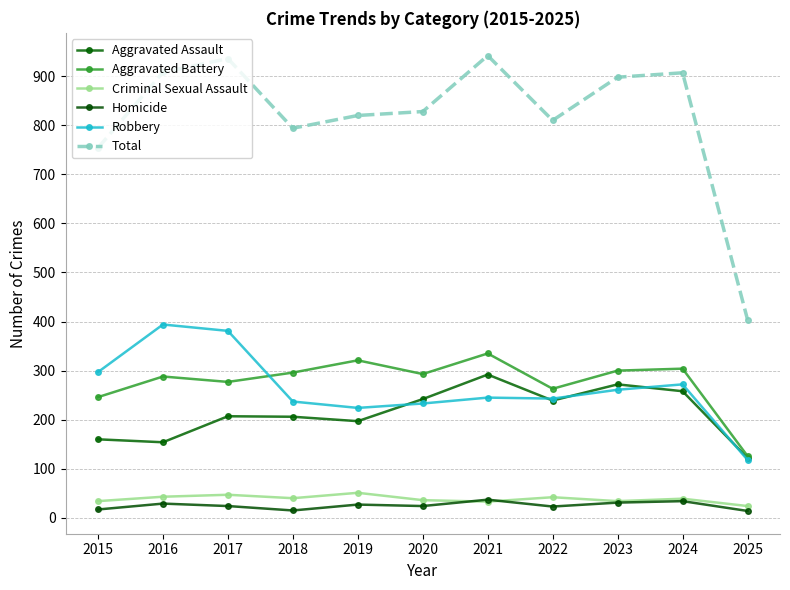

Which series has the widest spread of values?

Total